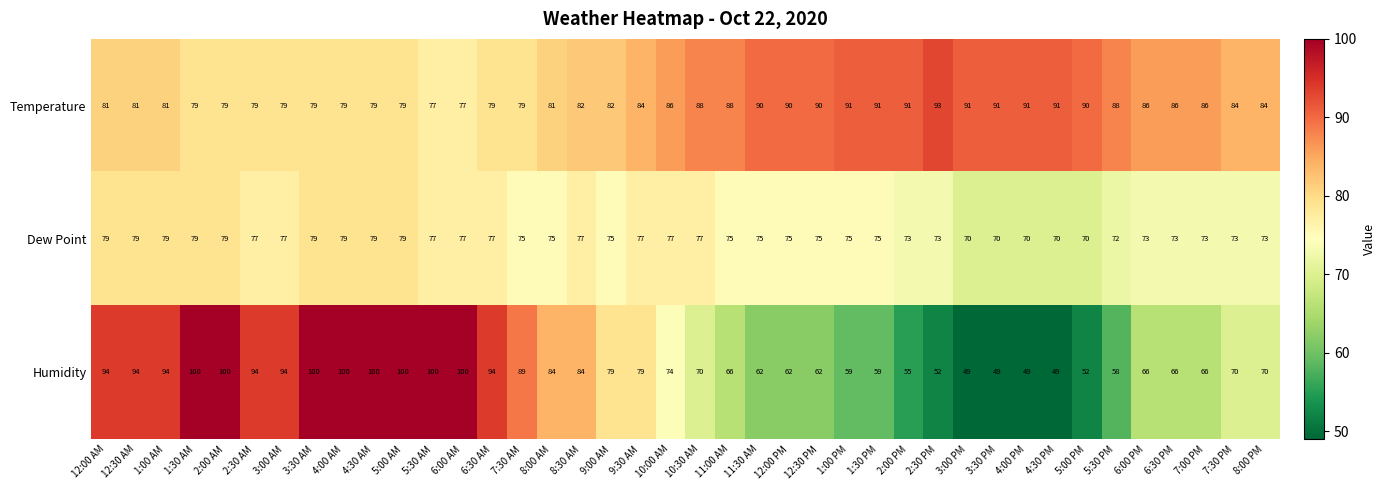

Count the Dew Point values in the range 73 to 77.

25